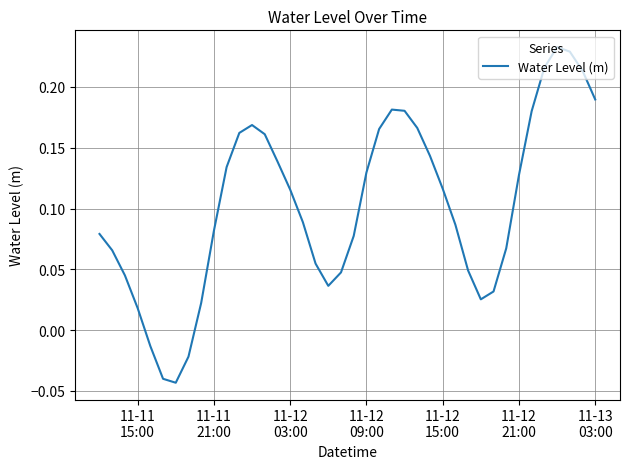

What is the difference between the maximum and minimum values?

0.3